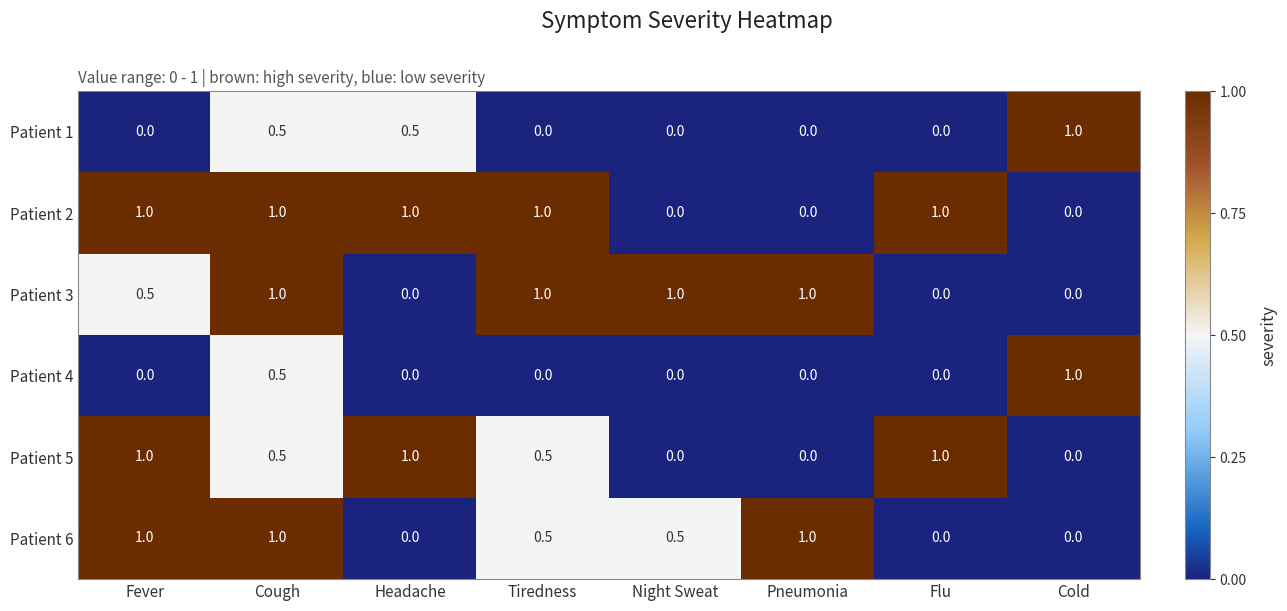

What is the approximate value of Patient 5 at Tiredness?

0.5